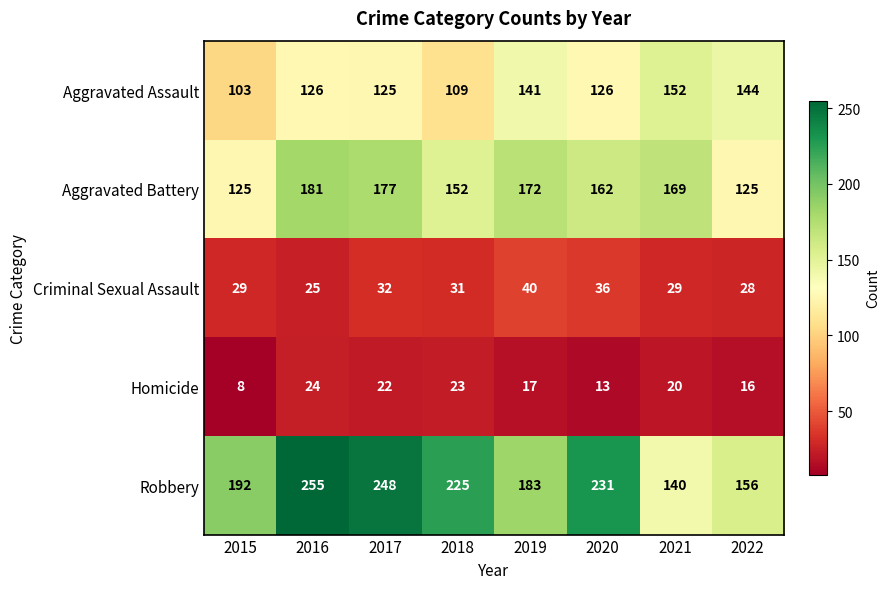

What is the difference between the maximum and minimum values in the Robbery series?

115